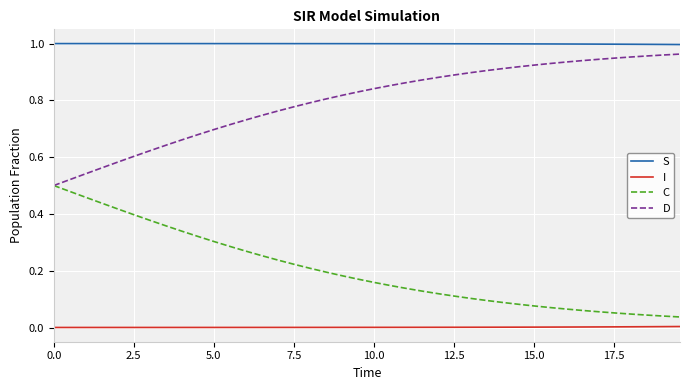

Which series has the largest total across all categories?

S